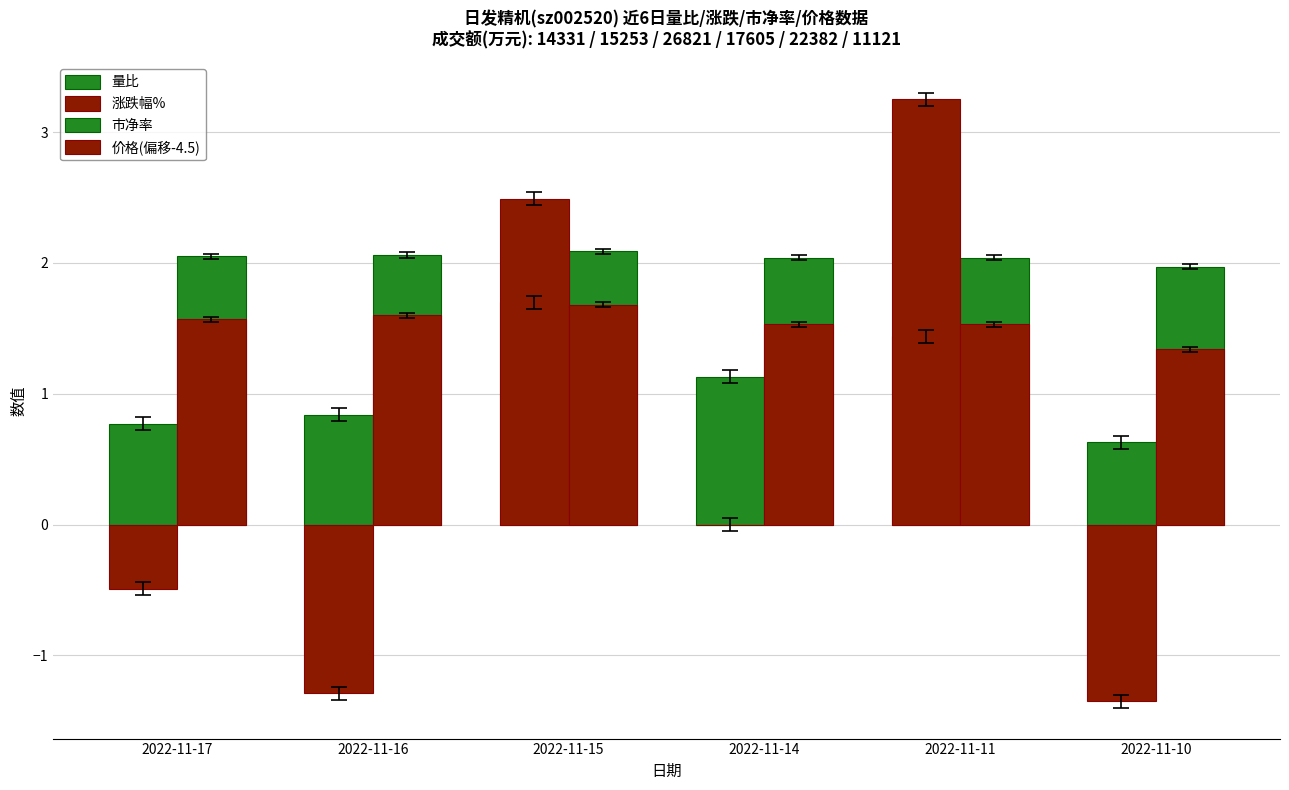

How many data points does each series have?

6